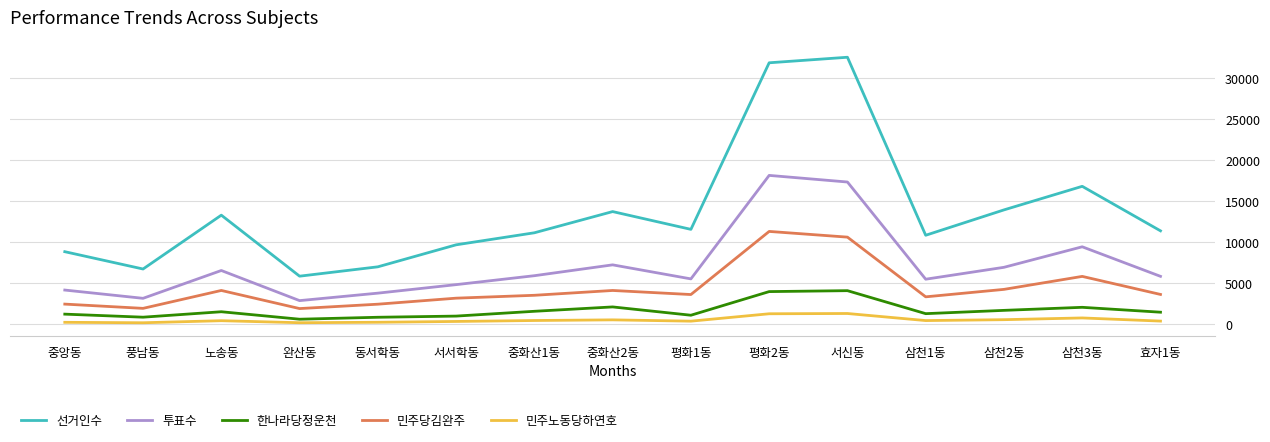

Is it true that 민주당김완주 equals 1826 at 중화산2동?

False